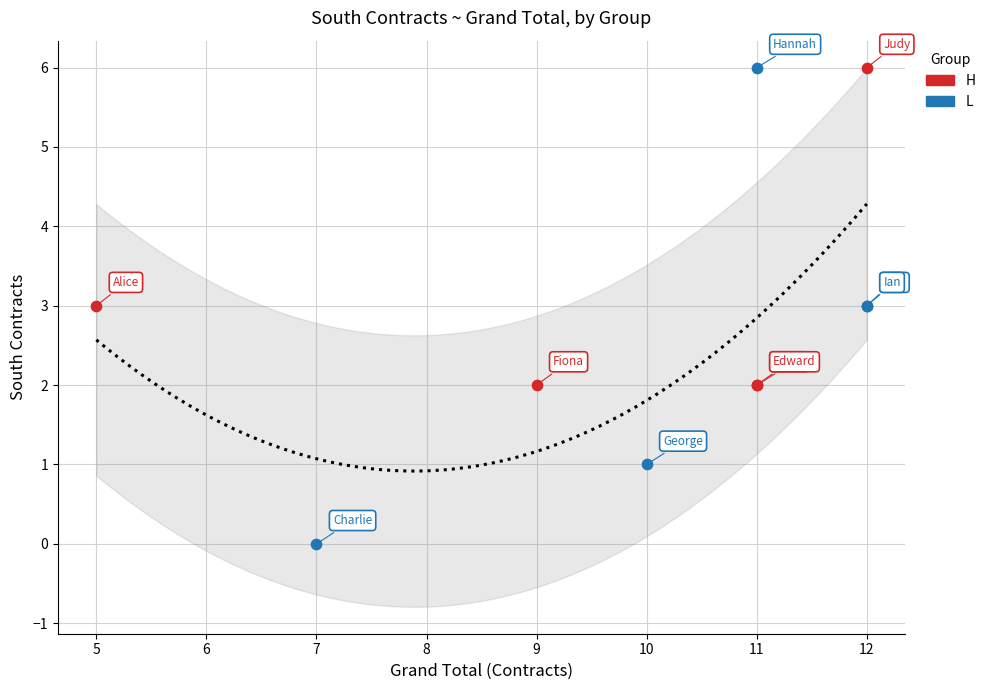

Which series has the largest Y range (max minus min)?

L